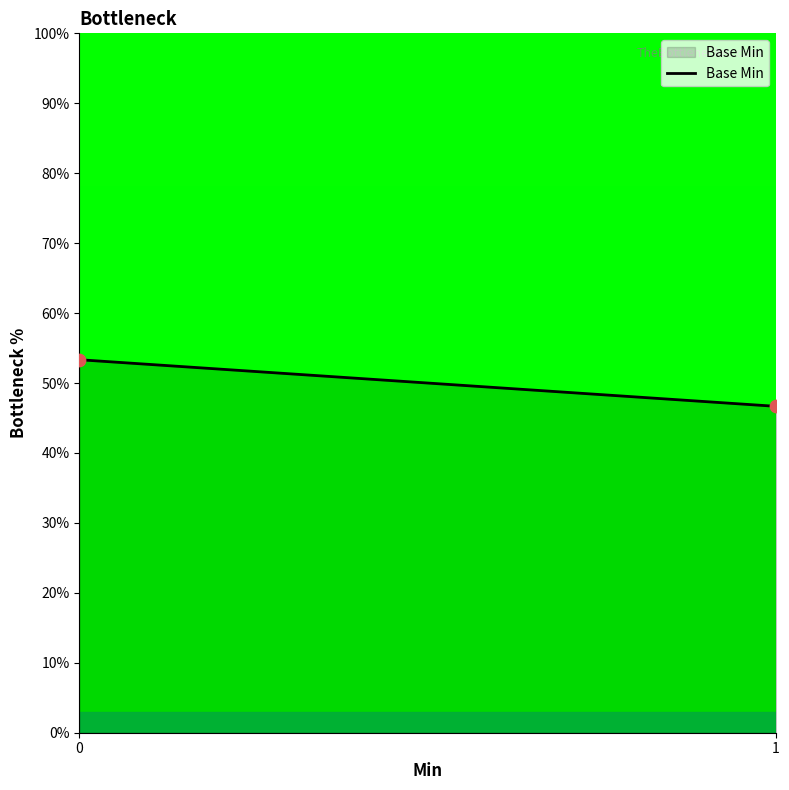

What is the average Y value?

50.0